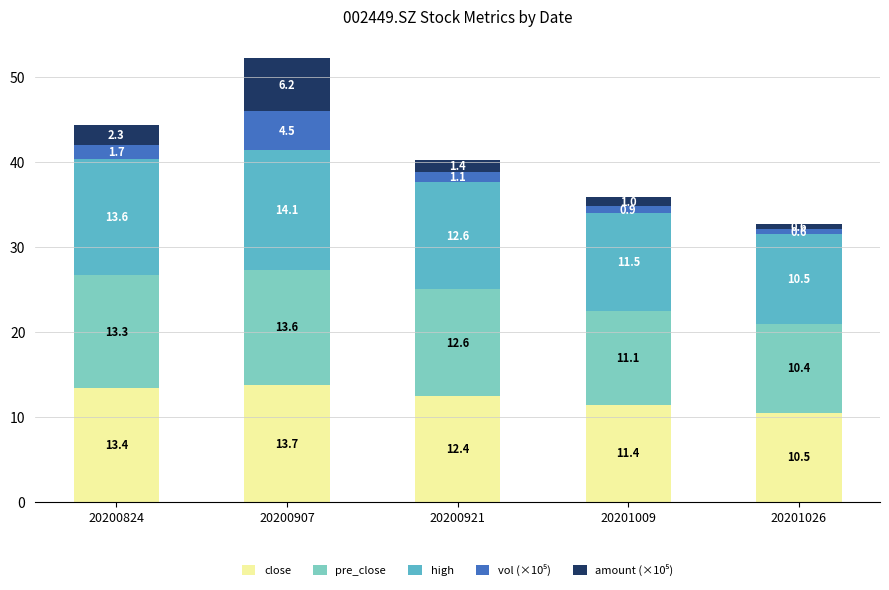

The value of close at 20200921 is 4.0. True or false?

False